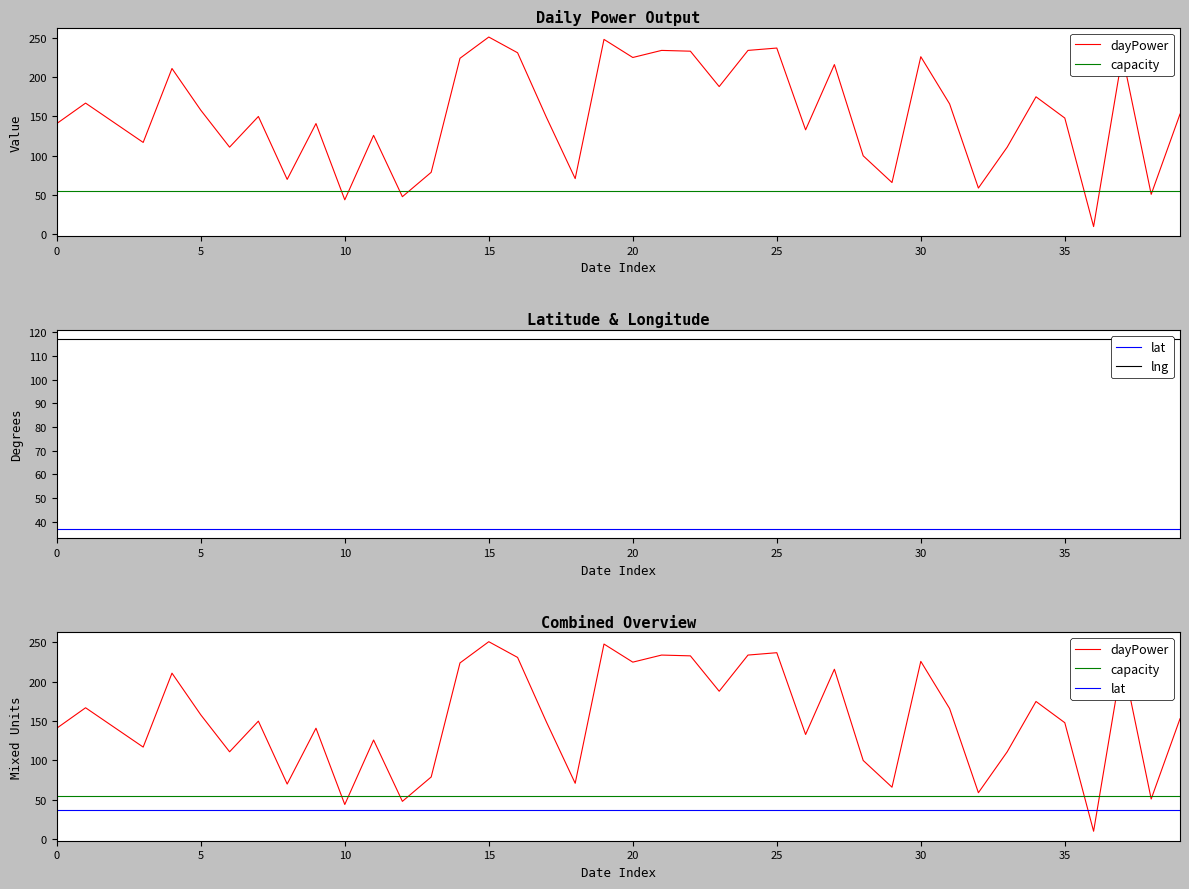

True or false: lat and lng intersect in this chart.

False